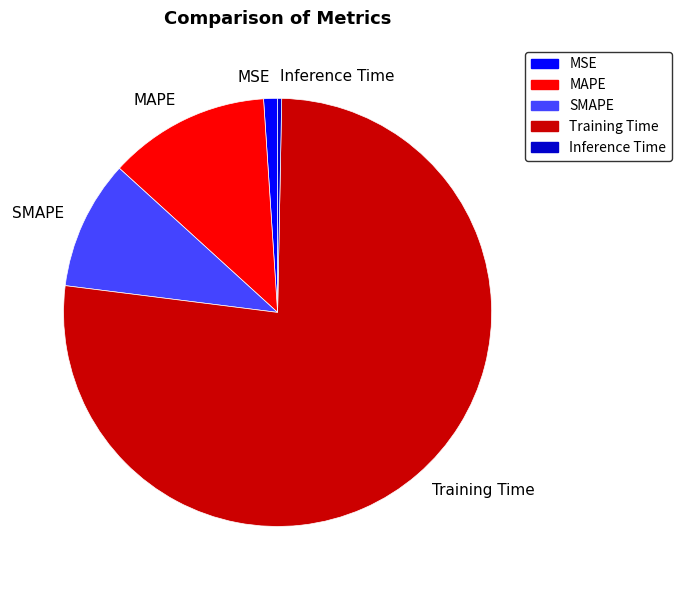

The MSE slice represents 1% of the pie. True or false?

True